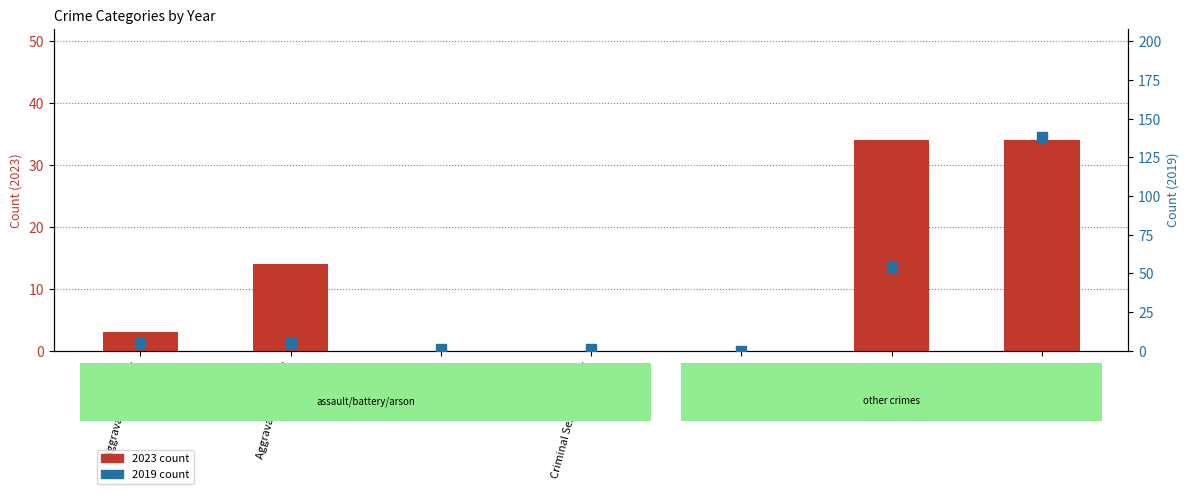

At how many categories does at least one series exceed 45?

2